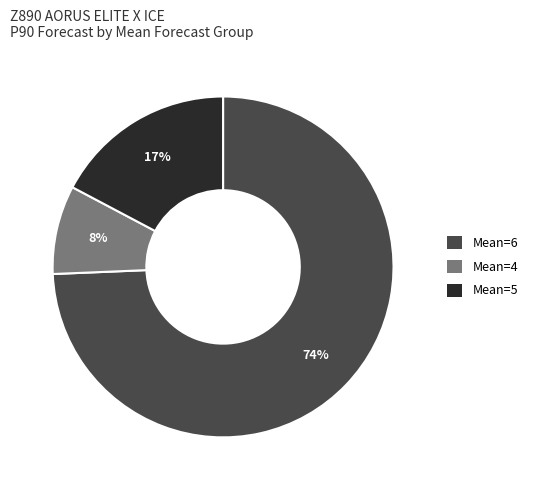

Is there any slice that represents more than half of the pie?

Yes